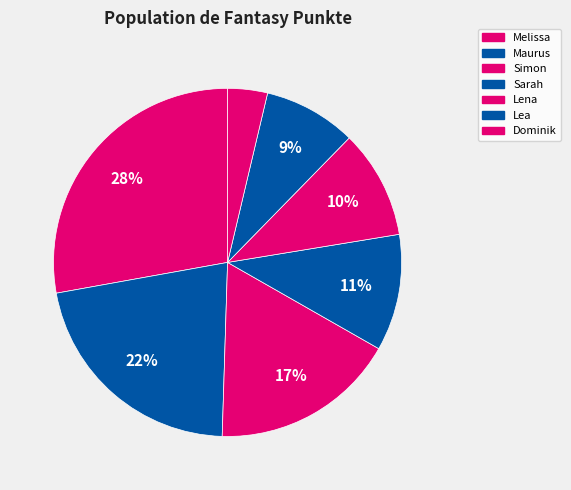

Does any single category account for the majority?

No